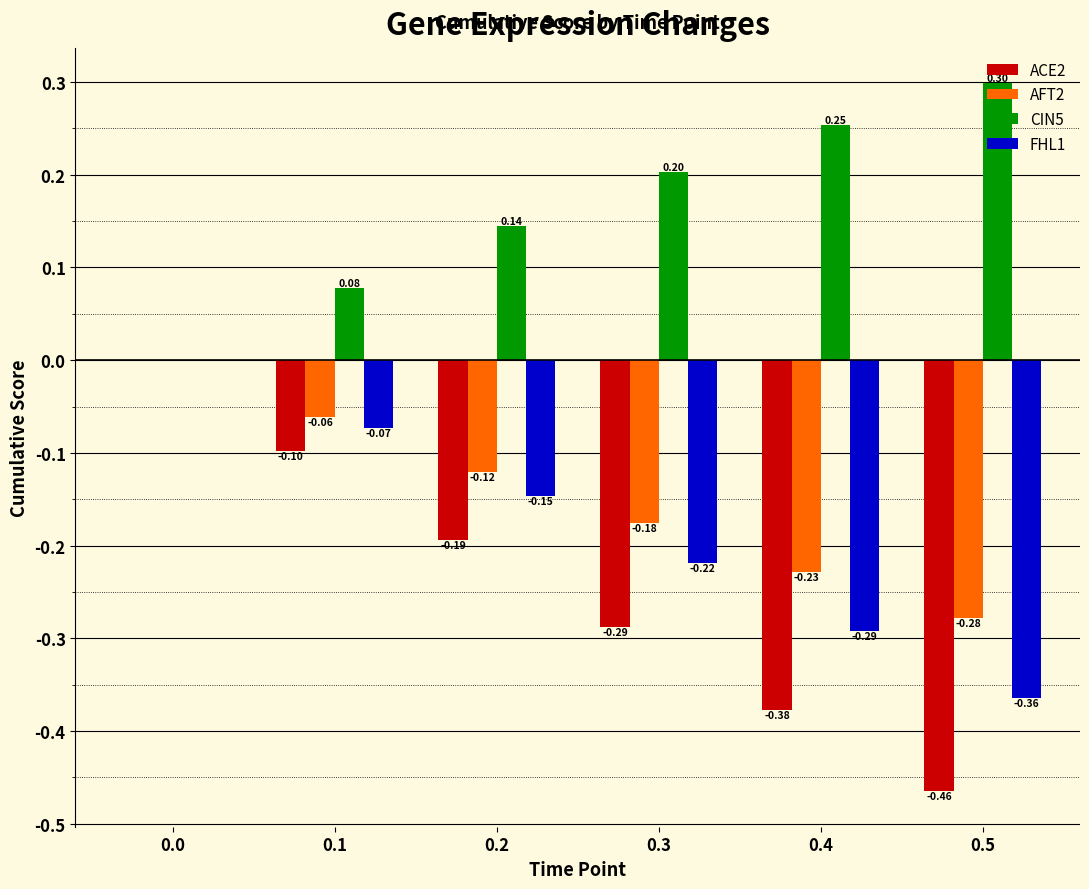

How many distinct data groups are displayed?

4